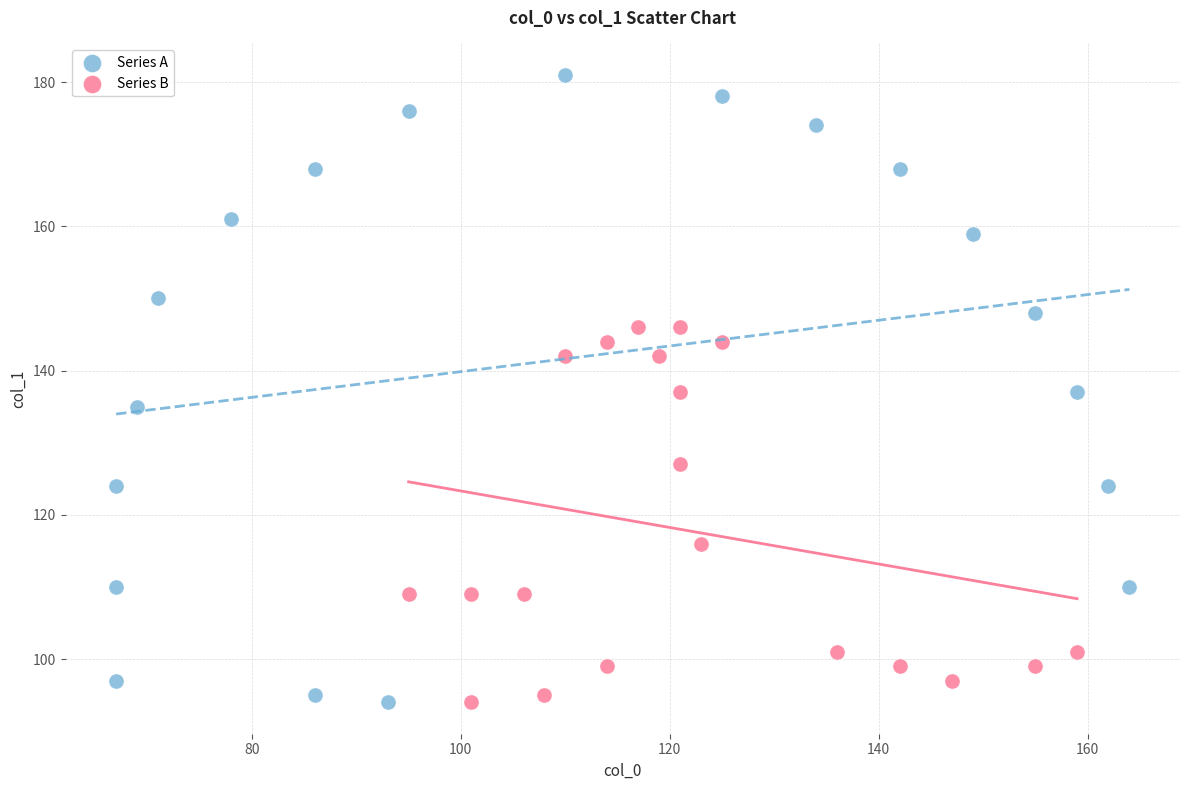

Which series contains the highest Y value?

Series A